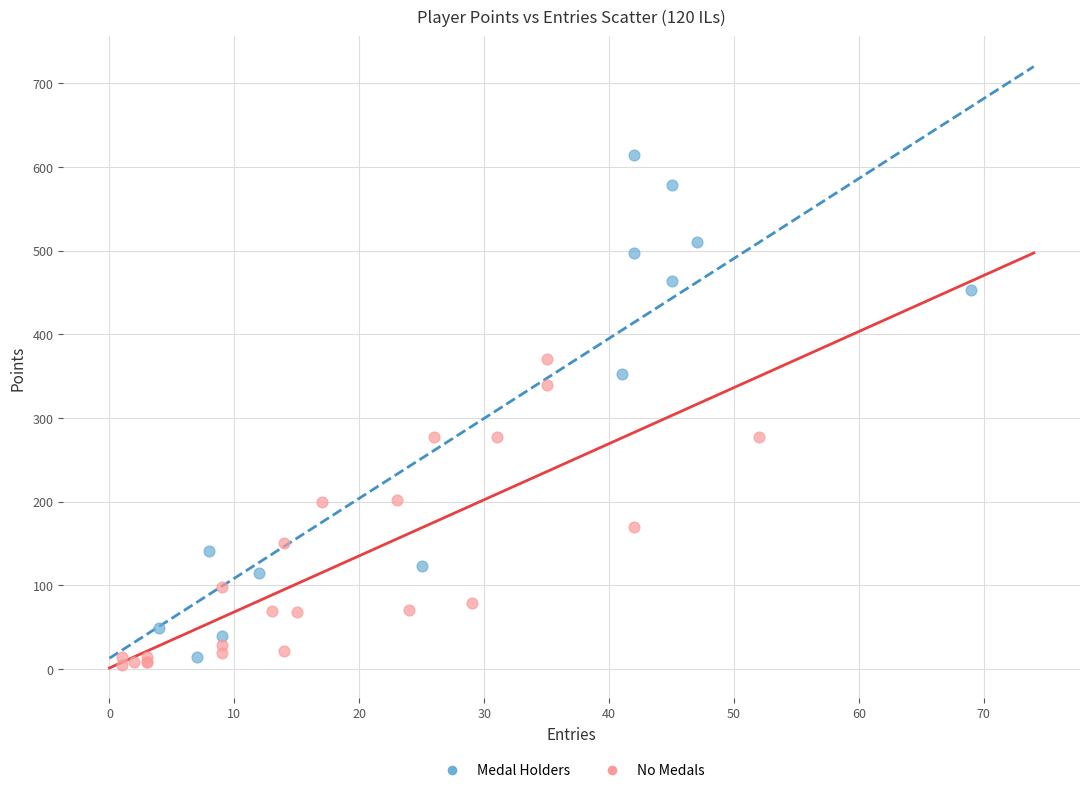

Which series reaches the maximum Y coordinate?

Medal Holders